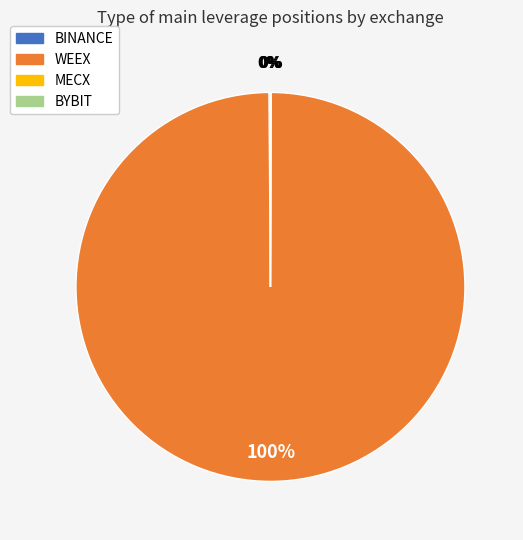

To the nearest percent, what is the difference between the largest and smallest slice percentages?

100%